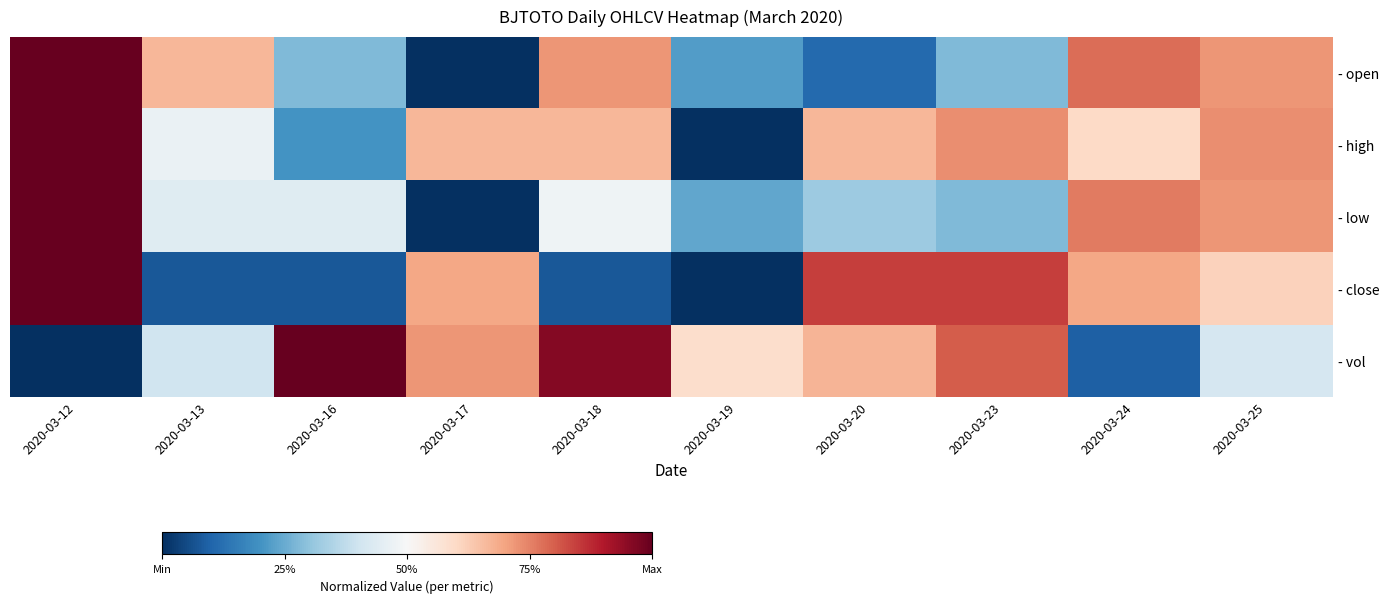

What is the maximum value shown in the chart?

1.0